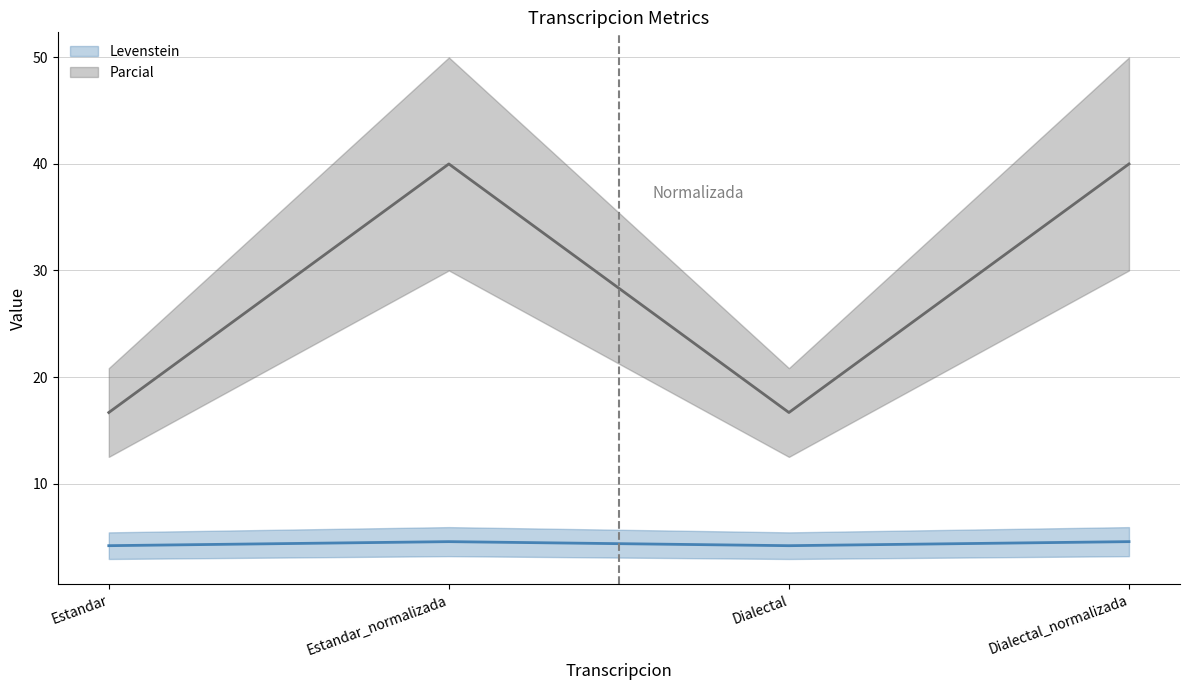

At which category does Parcial reach its first local peak?

Estandar_normalizada